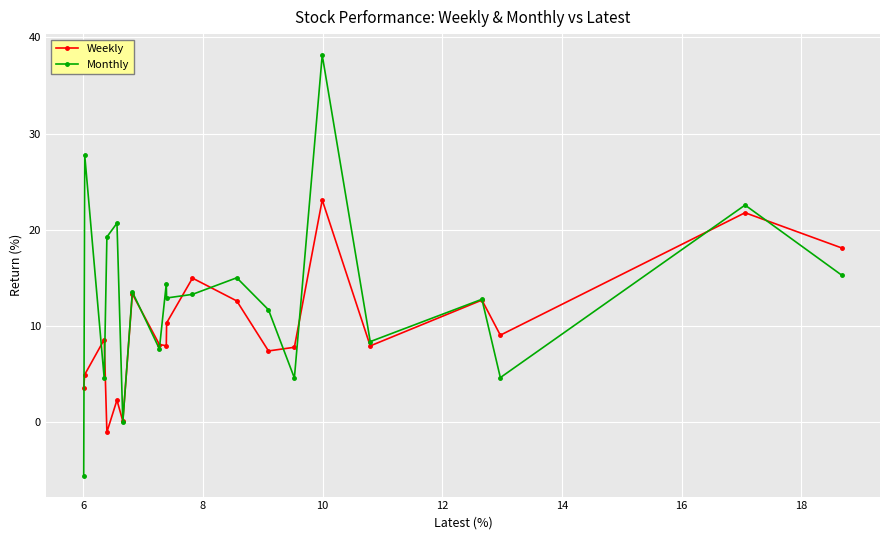

How many categories are shown in the chart?

20